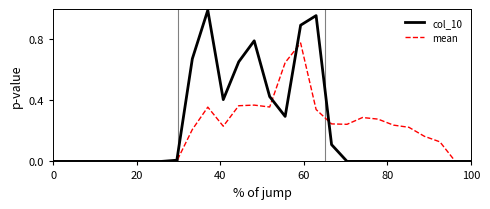

Rank the series by their maximum value, from lowest to highest.

mean, col_10